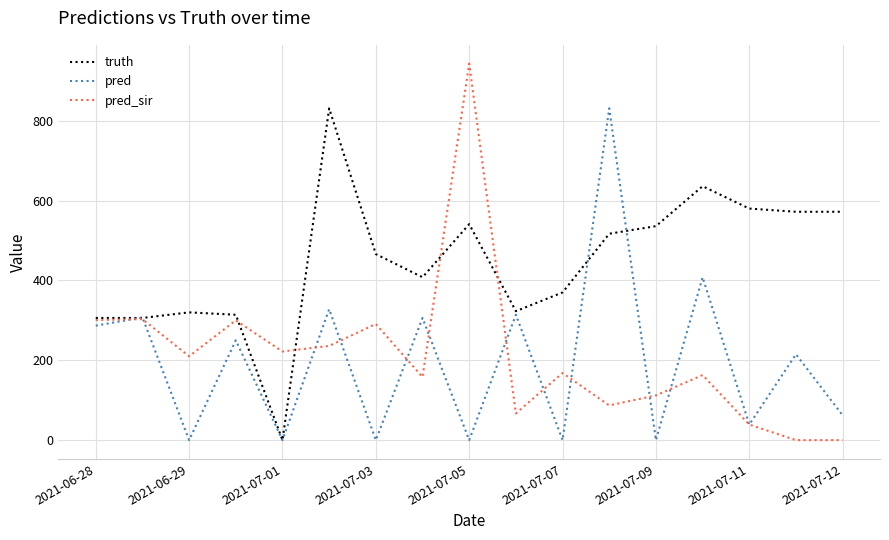

What is the maximum value for pred?

831.0